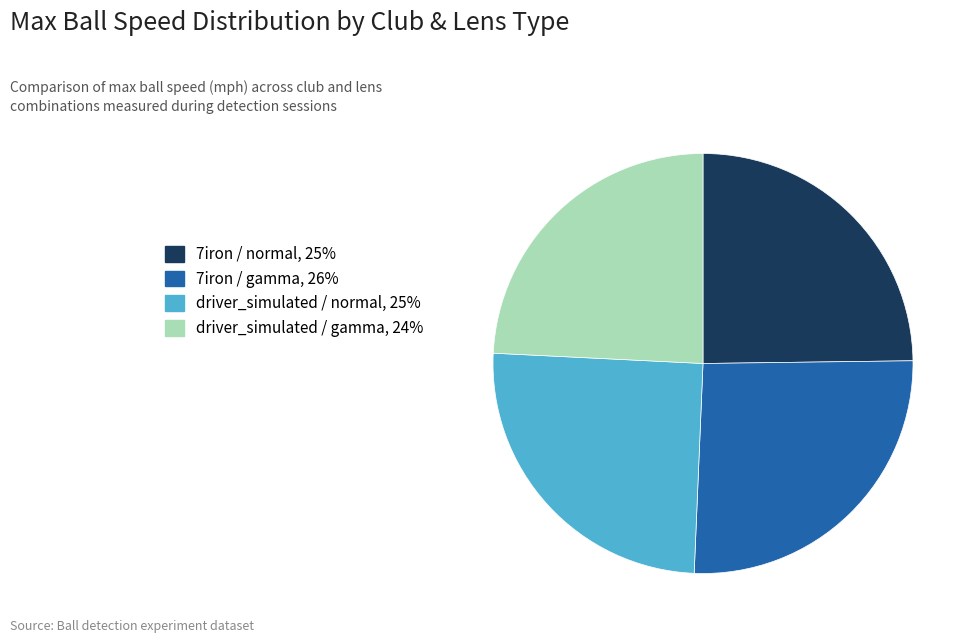

Is there any slice that represents more than half of the pie?

No